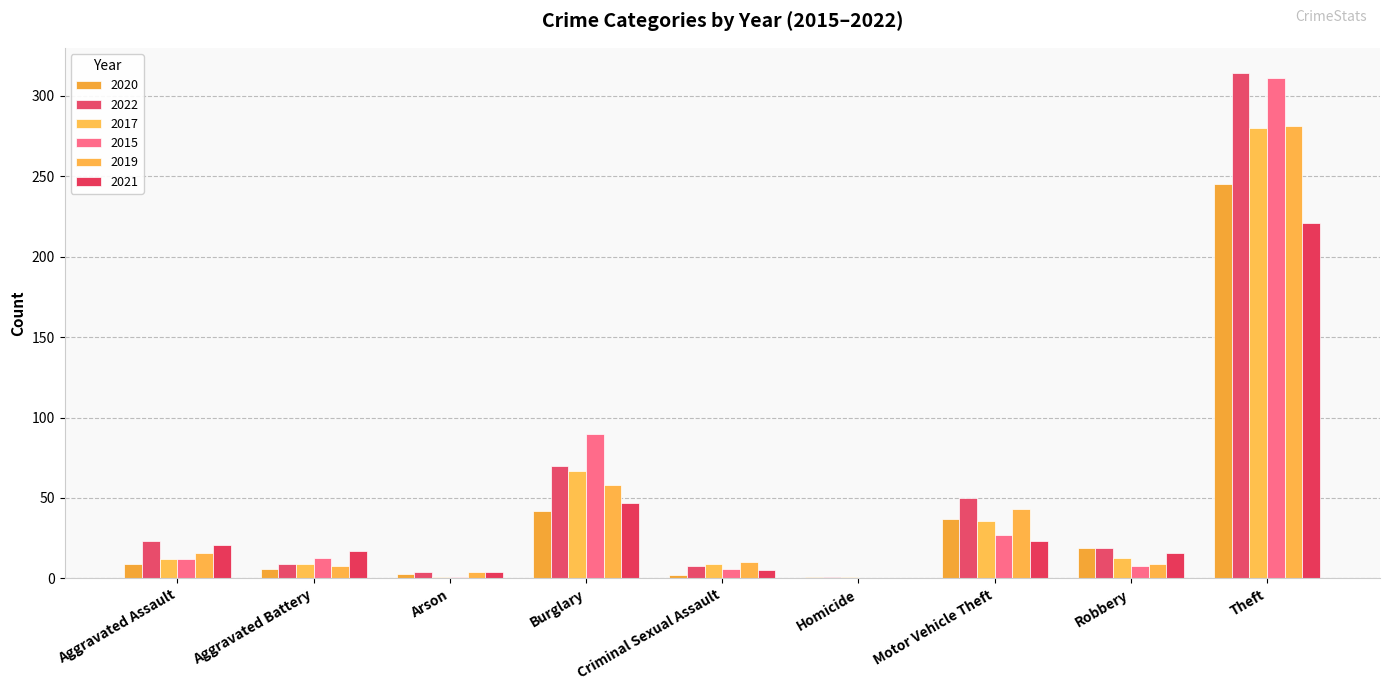

How many groups of bars are there?

9